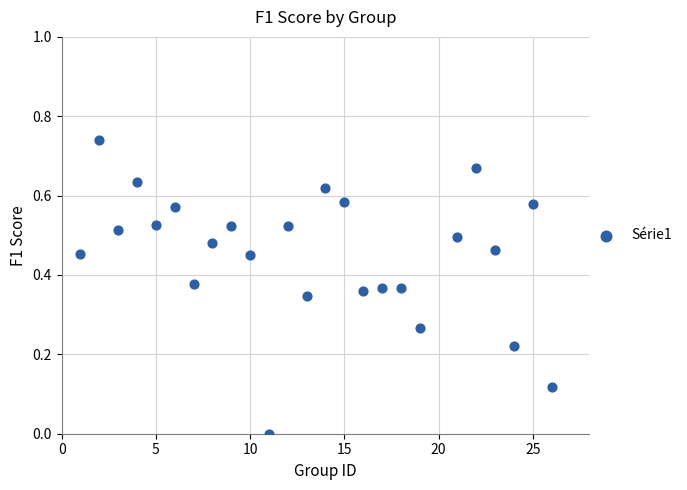

What is the range of X values (max minus min)?

25.0